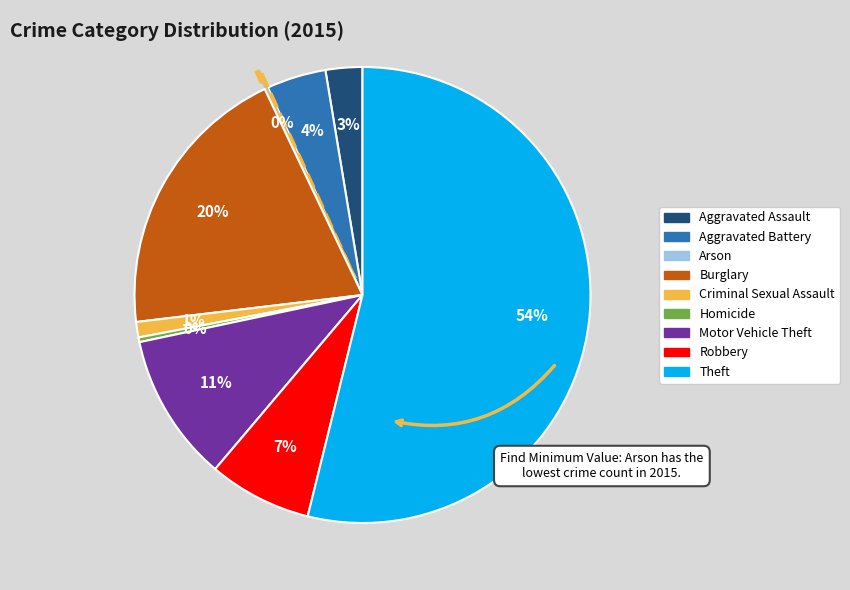

The Homicide slice represents 0% of the pie. True or false?

True